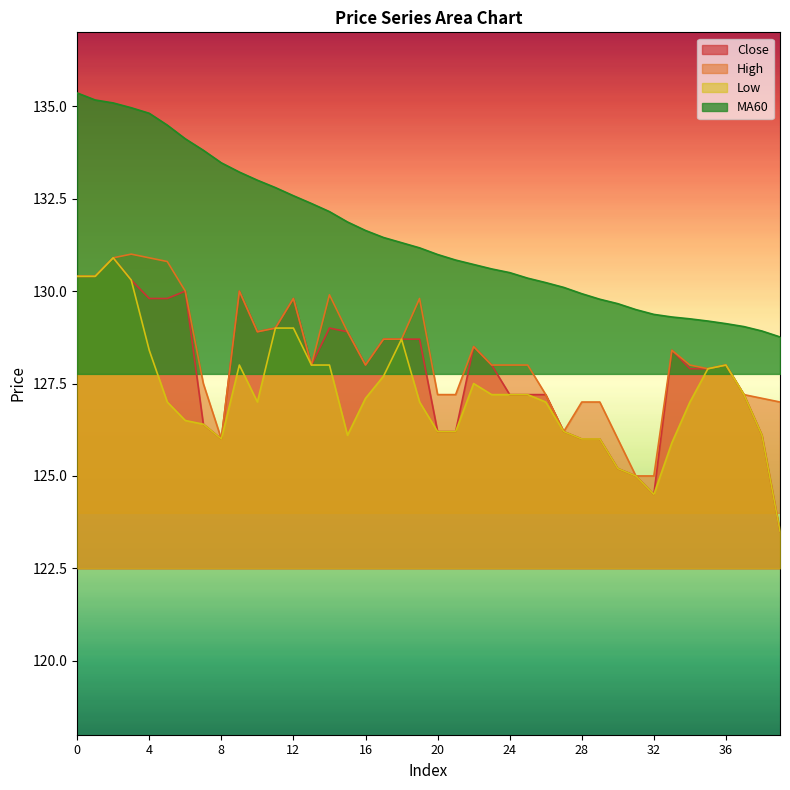

In close, how many points are lower than both neighbors (excluding endpoints)?

5